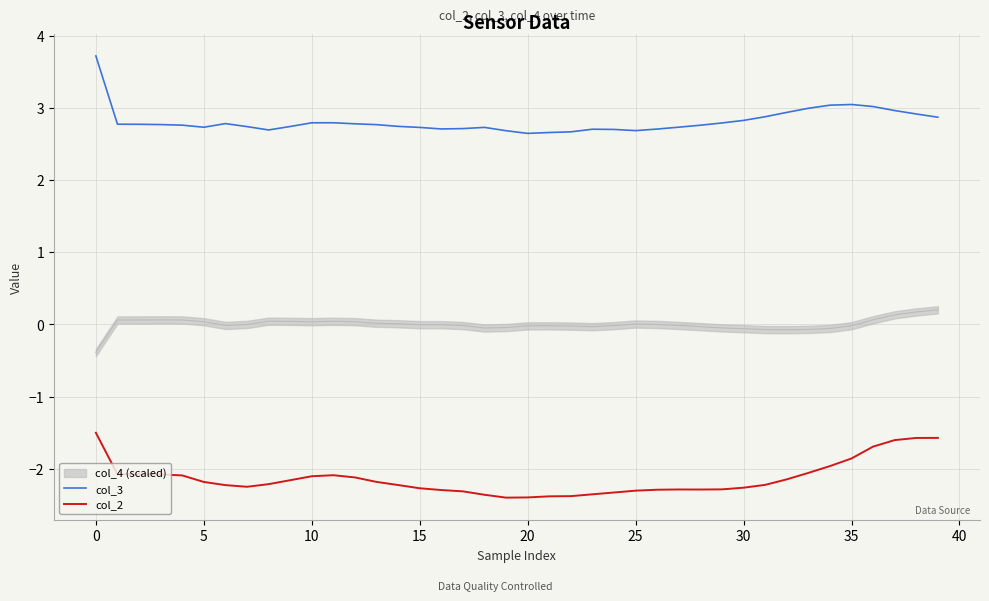

What is the highest value of the col_3 series?

3.7